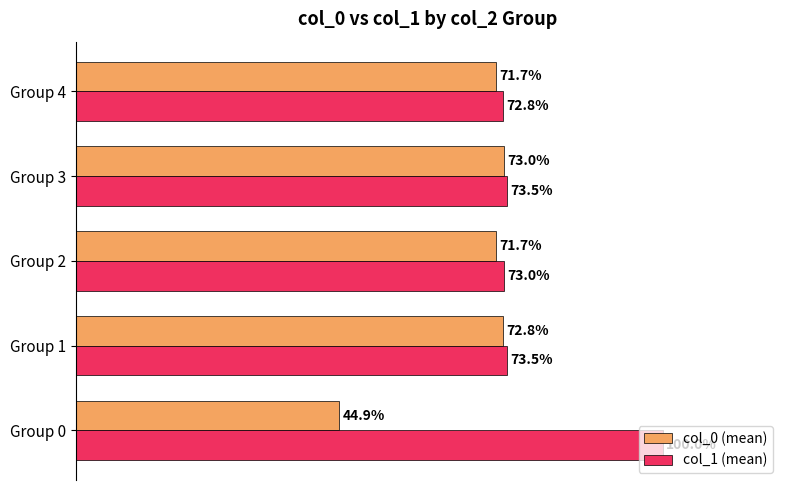

Which series has the largest range (max minus min)?

col_0 (mean)